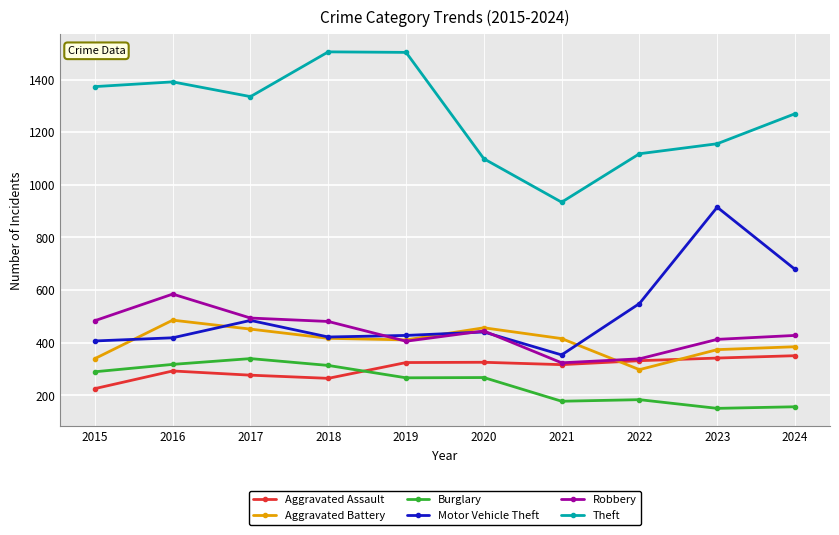

What is the value of the Burglary point at the 4th from the left?

314